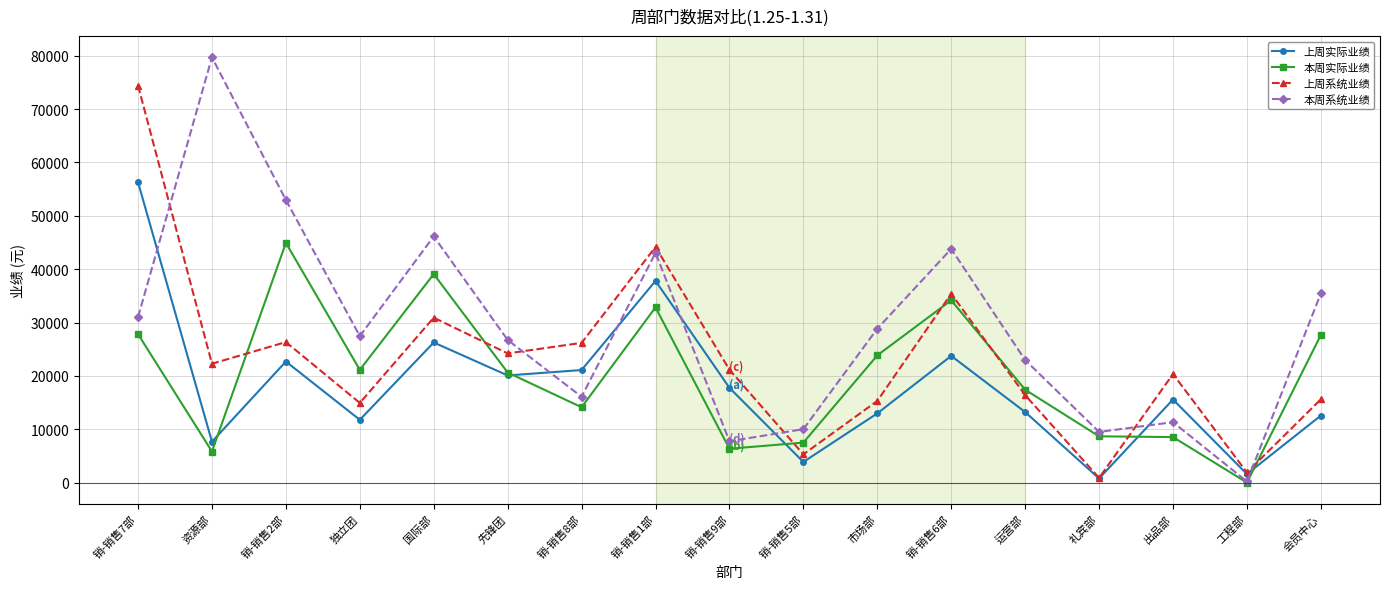

Is the value of 上周系统业绩 at 独立团 greater than the value of 上周实际业绩 at 先锋团?

No